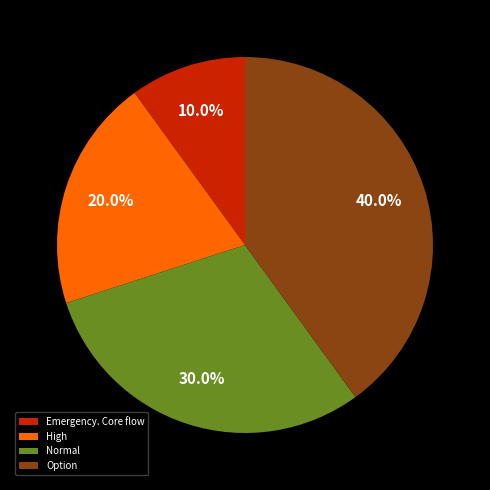

What is the total percentage of High and Option?

60.0%